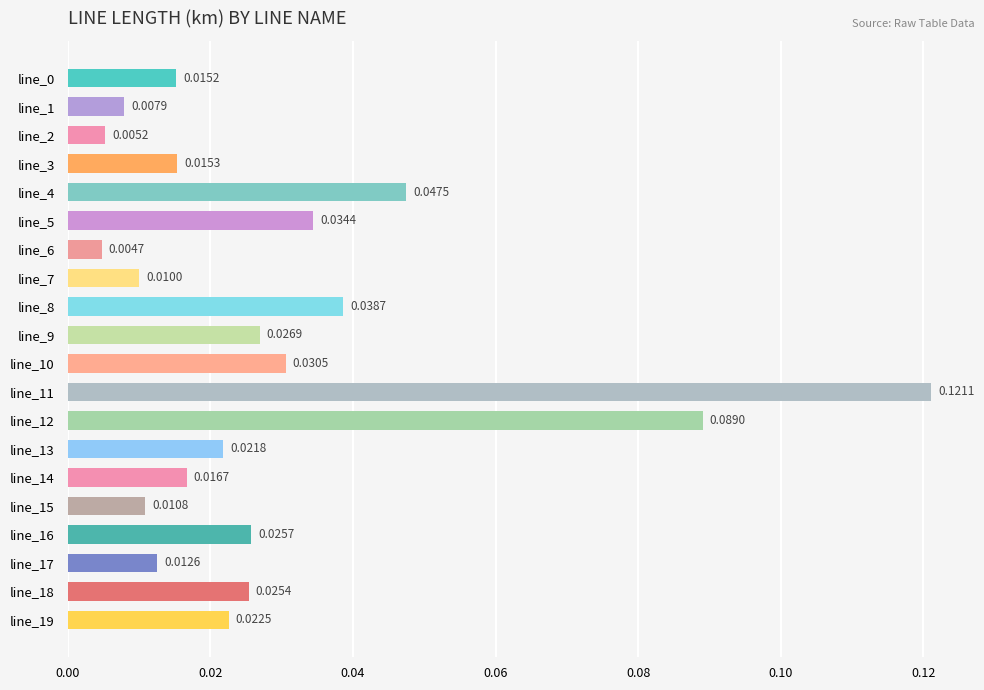

What is the sum of all values?

0.6